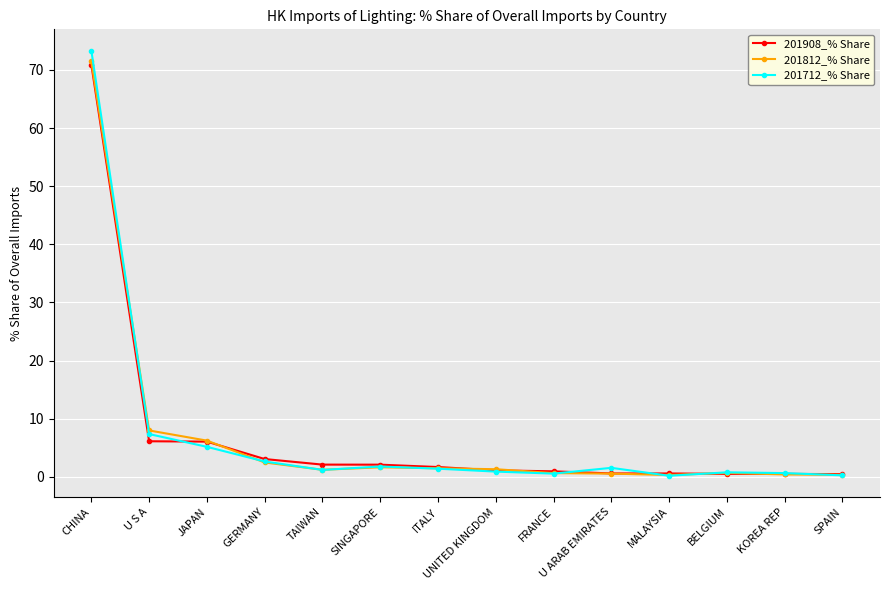

What is the sum of all 201712_% Share values?

97.5